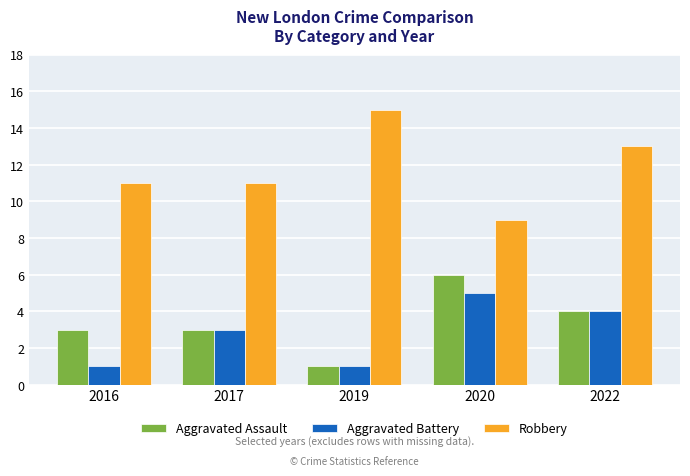

What is the minimum value shown in the chart?

1